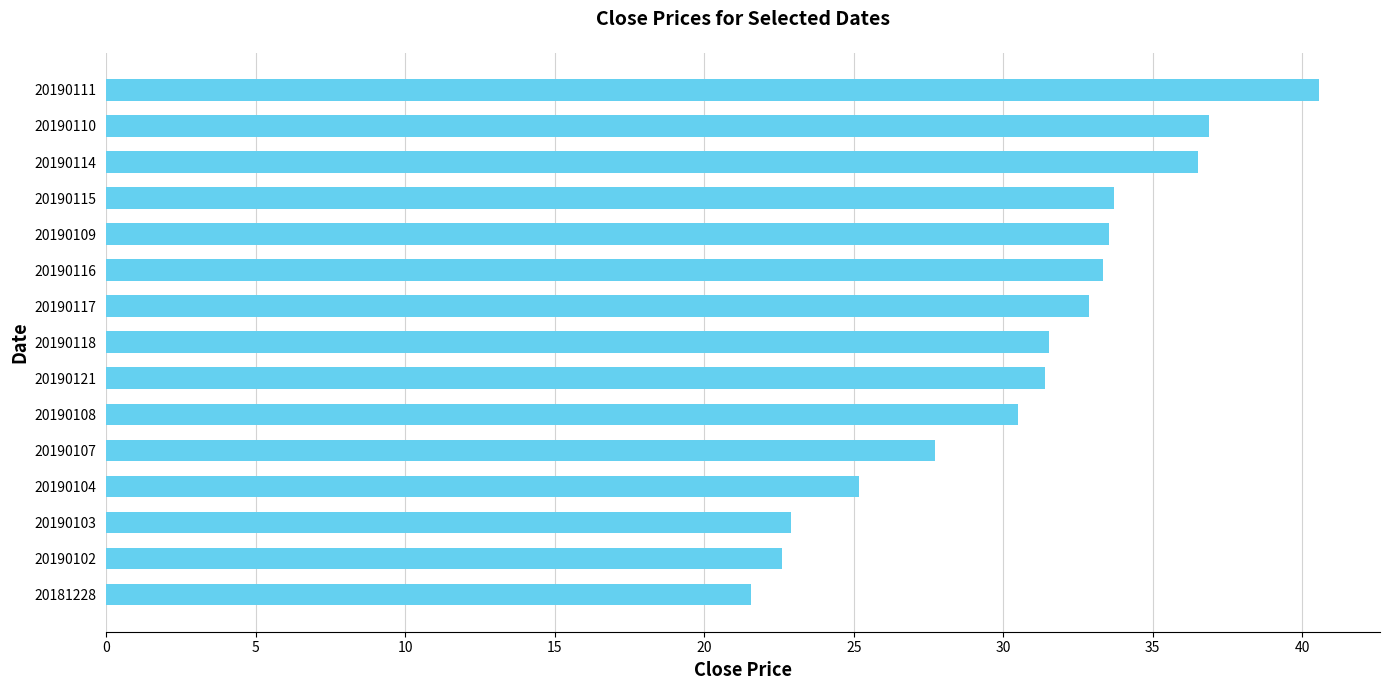

The value at 20190118 is 15.6. True or false?

False